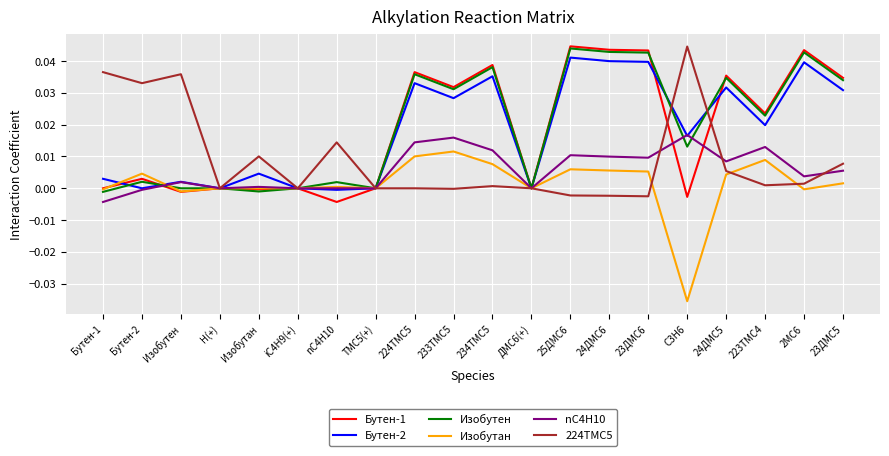

After their last crossing, which series has the higher values: Бутен-1 or Бутен-2?

Бутен-1